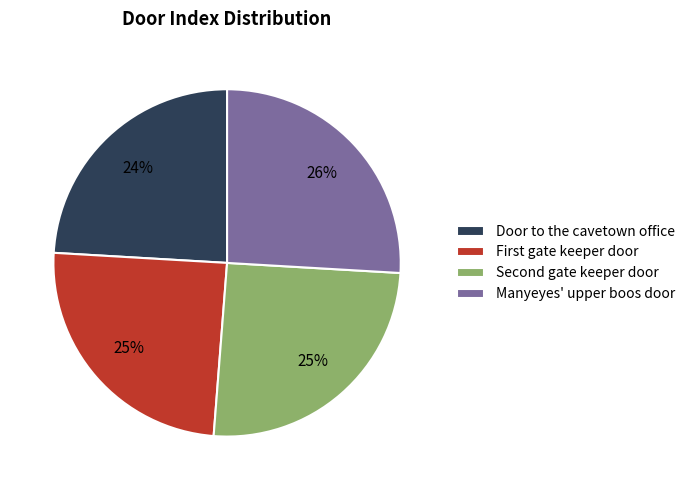

How many slices are in this pie chart?

4